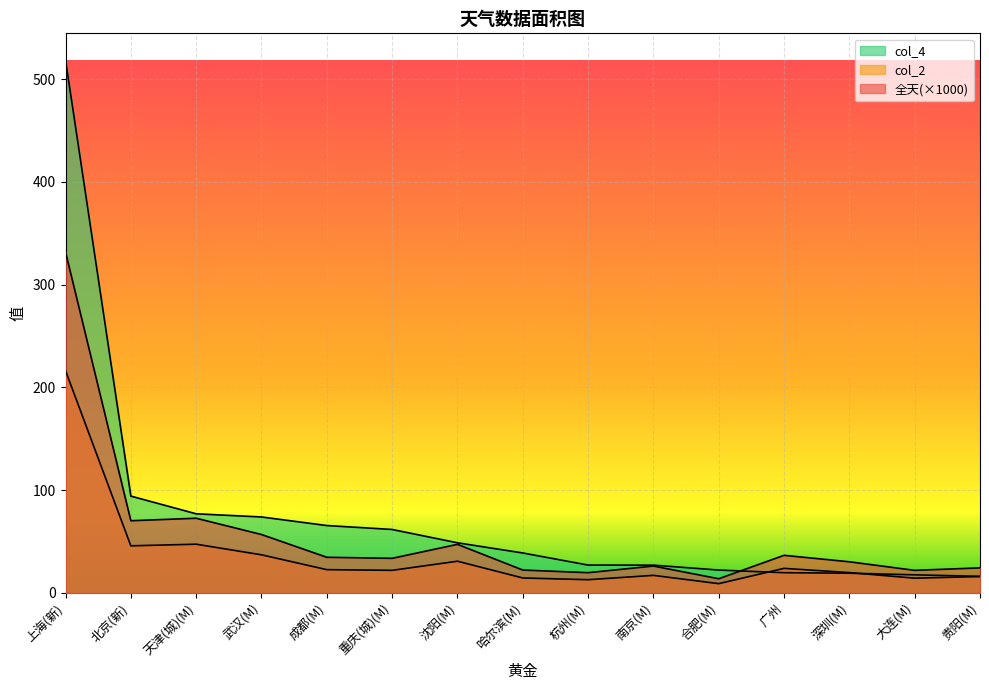

What are all the series names shown in the legend?

全天, col_2, col_4